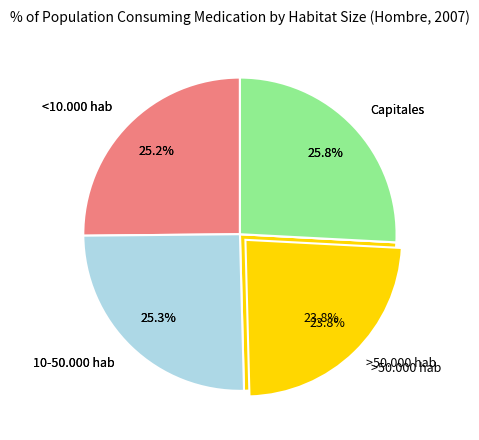

What portion of the pie excludes 10-50.000 hab?

74.7%